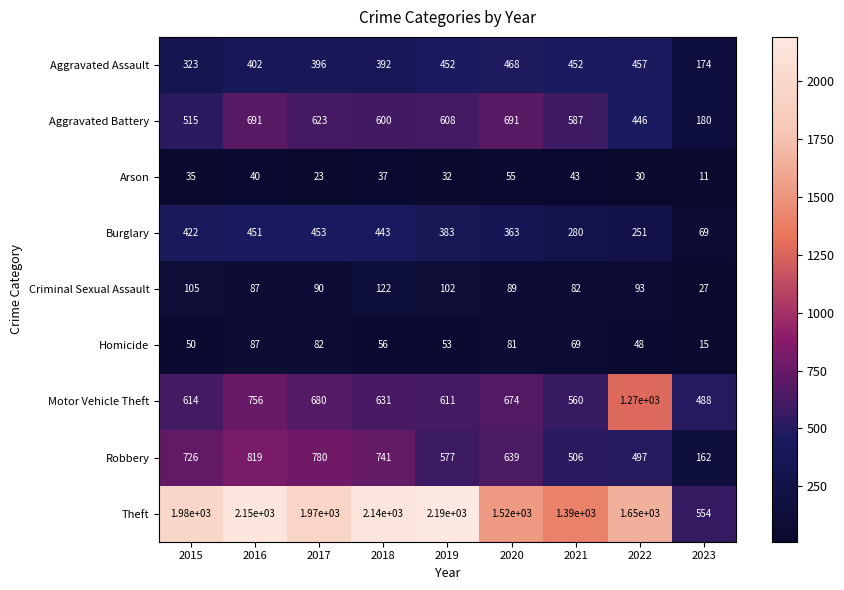

What value does the Motor Vehicle Theft series have at 2015?

614